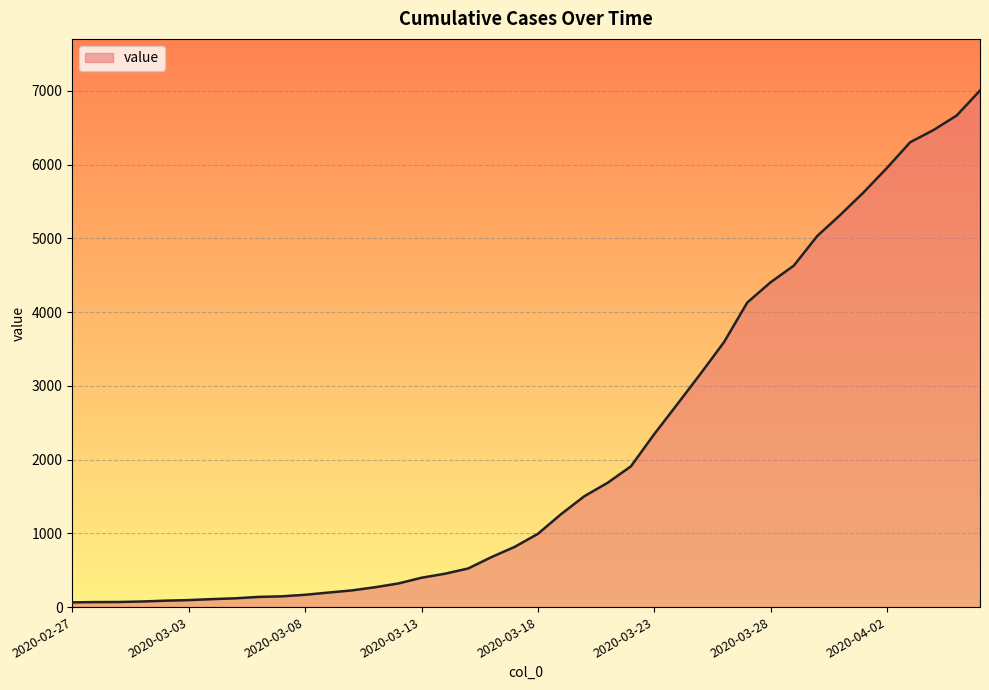

What is the greatest value displayed?

7004